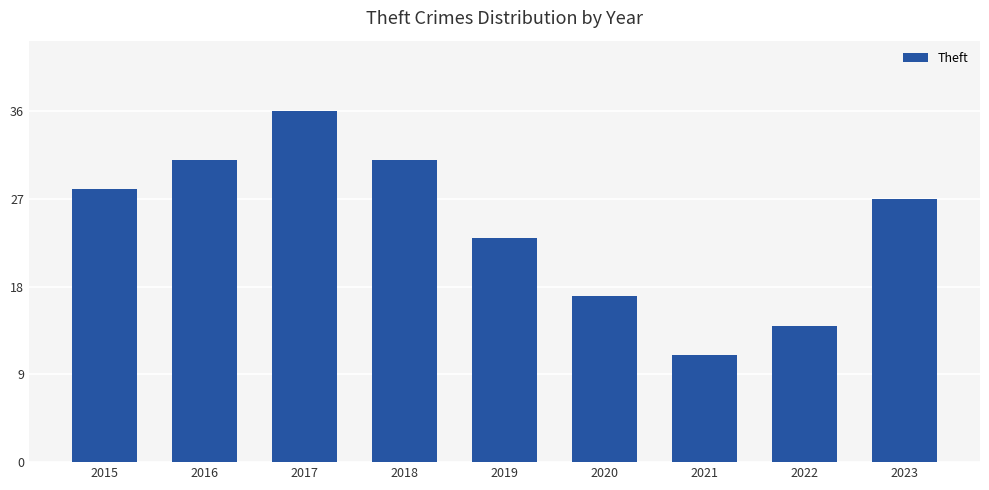

Where does the data first go above 27?

2015